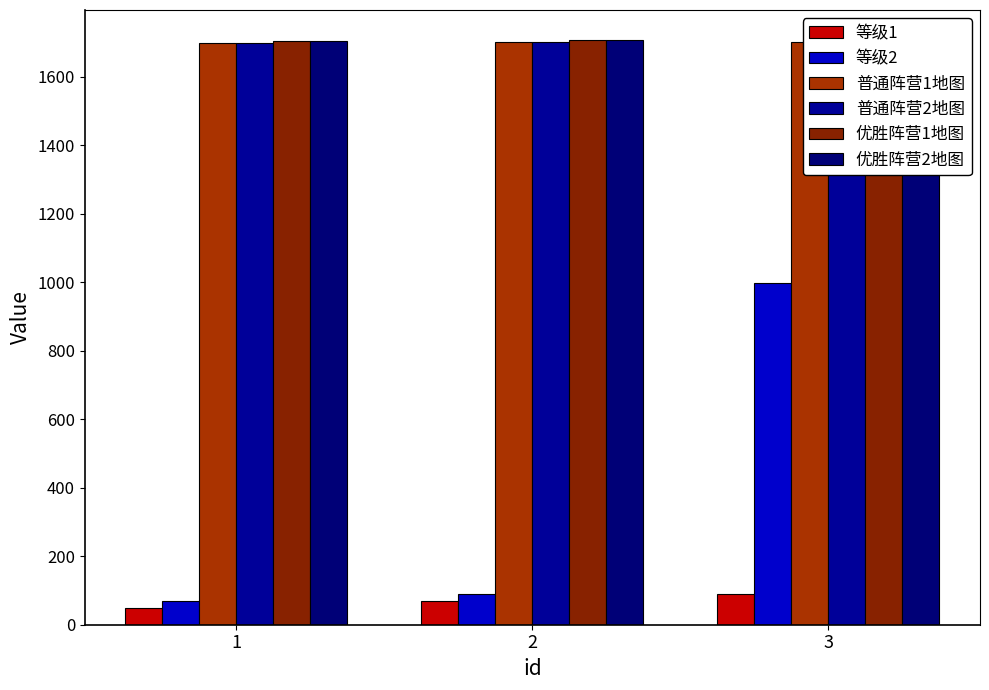

At how many categories does at least one series exceed 1114?

3